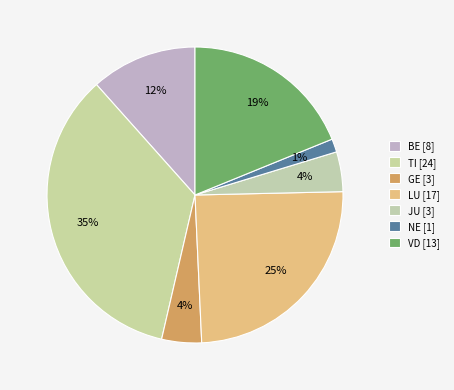

Does any single category account for the majority?

No